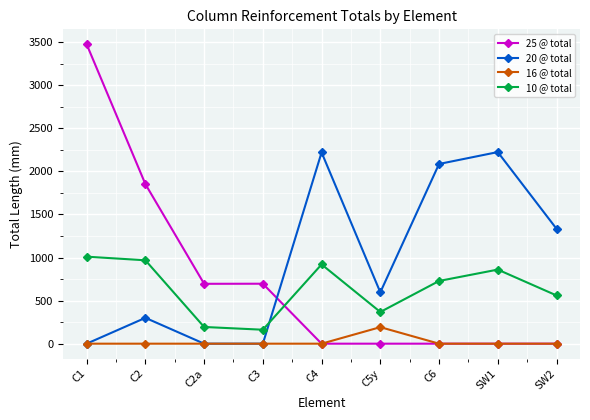

At how many categories does at least one series exceed 1259?

6